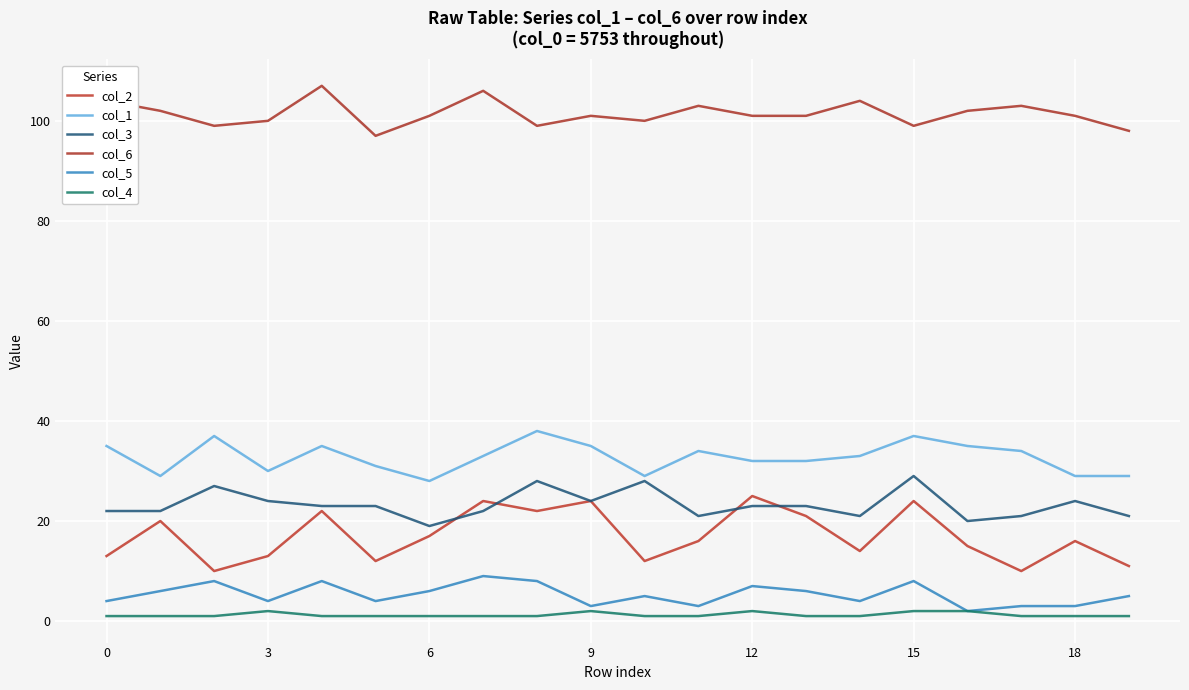

Does the chart have visible grid lines?

Yes